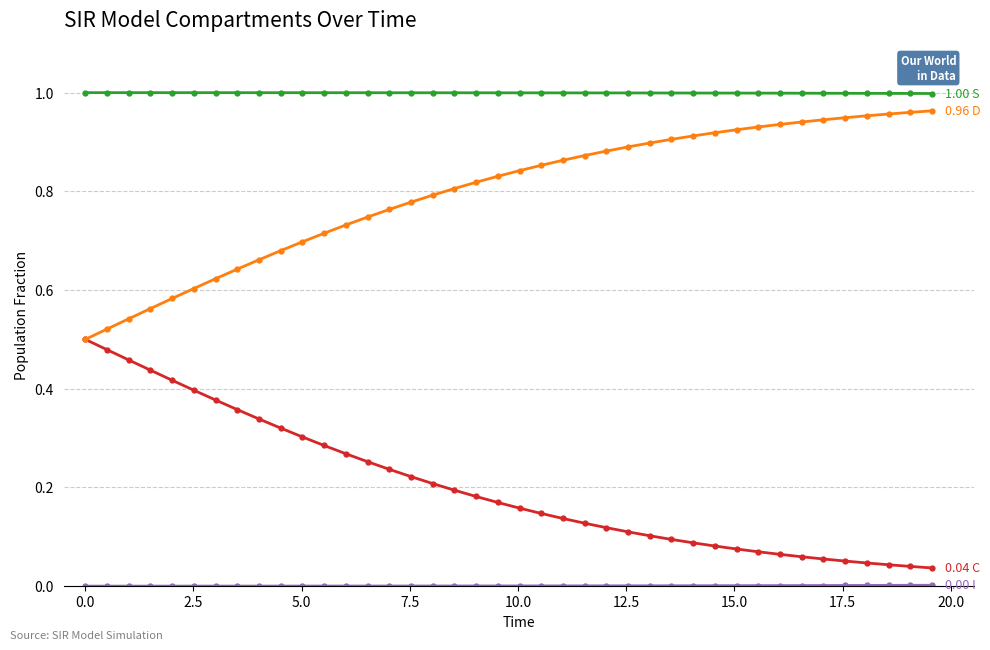

Reading right to left, what are all the values shown in this chart?

S: 1.0	1.0	1.0	1.0	1.0	1.0	1.0	1.0	1.0	1.0	1.0	1.0	1.0	1.0	1.0	1.0	1.0	1.0	1.0	1.0	1.0	1.0	1.0	1.0	1.0	1.0	1.0	1.0	1.0	1.0	1.0	1.0	1.0	1.0	1.0	1.0	1.0	1.0	1.0	1.0
I: 0.0	0.0	0.0	0.0	0.0	0.0	0.0	0.0	0.0	0.0	0.0	0.0	0.0	0.0	0.0	0.0	0.0	0.0	0.0	0.0	0.0	0.0	0.0	0.0	0.0	0.0	0.0	0.0	0.0	0.0	0.0	0.0	0.0	0.0	0.0	0.0	0.0	0.0	0.0	0.0
C: 0.0	0.0	0.0	0.0	0.1	0.1	0.1	0.1	0.1	0.1	0.1	0.1	0.1	0.1	0.1	0.1	0.1	0.1	0.1	0.2	0.2	0.2	0.2	0.2	0.2	0.2	0.3	0.3	0.3	0.3	0.3	0.3	0.4	0.4	0.4	0.4	0.4	0.5	0.5	0.5
D: 1.0	1.0	1.0	1.0	0.9	0.9	0.9	0.9	0.9	0.9	0.9	0.9	0.9	0.9	0.9	0.9	0.9	0.9	0.9	0.8	0.8	0.8	0.8	0.8	0.8	0.8	0.7	0.7	0.7	0.7	0.7	0.7	0.6	0.6	0.6	0.6	0.6	0.5	0.5	0.5